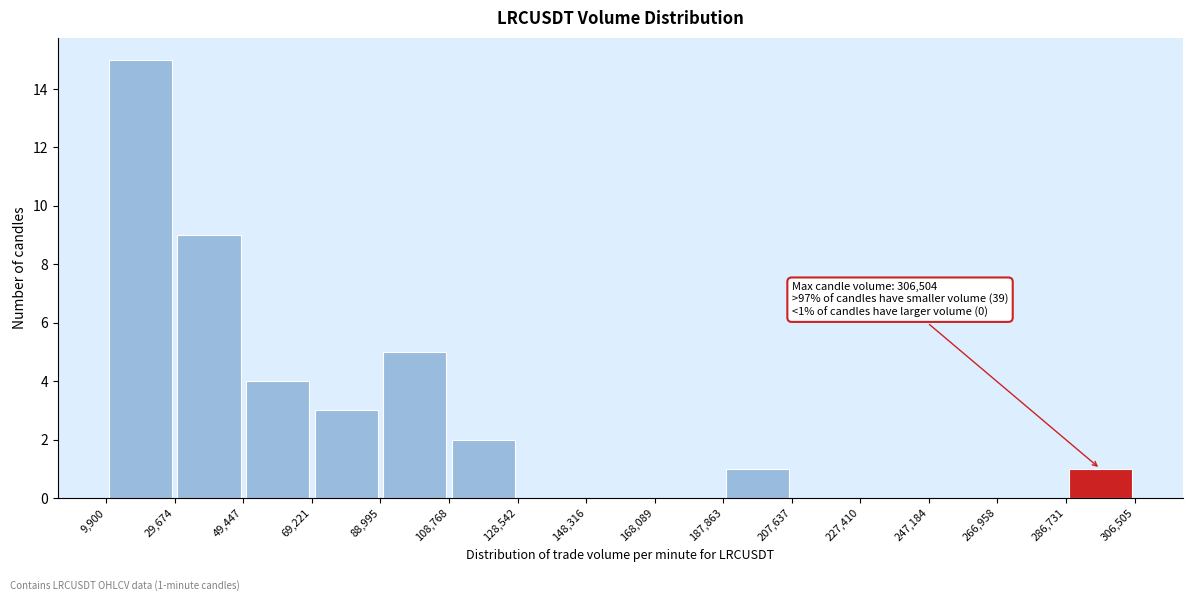

Which range on the x-axis has the tallest bar?

9,900 to 29,674